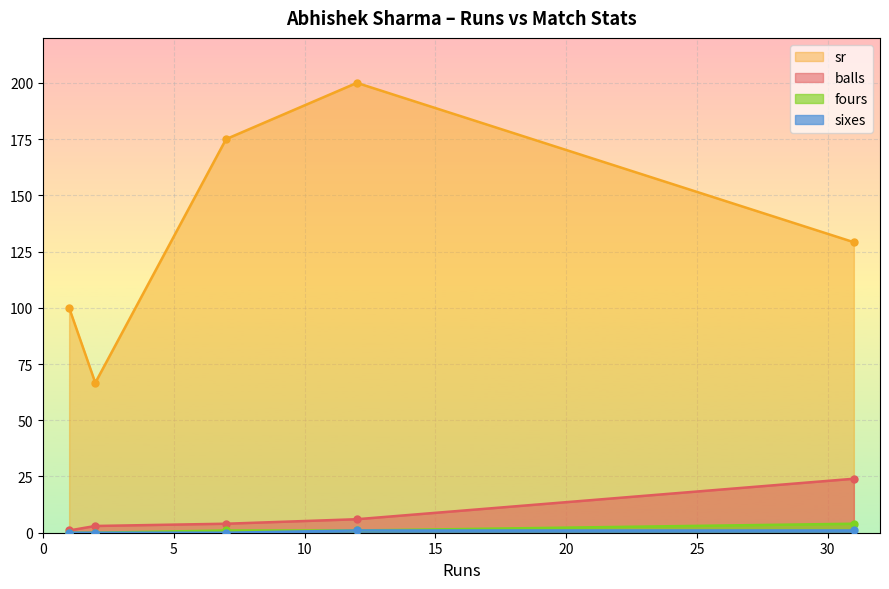

What is the highest value of the balls series?

24.0